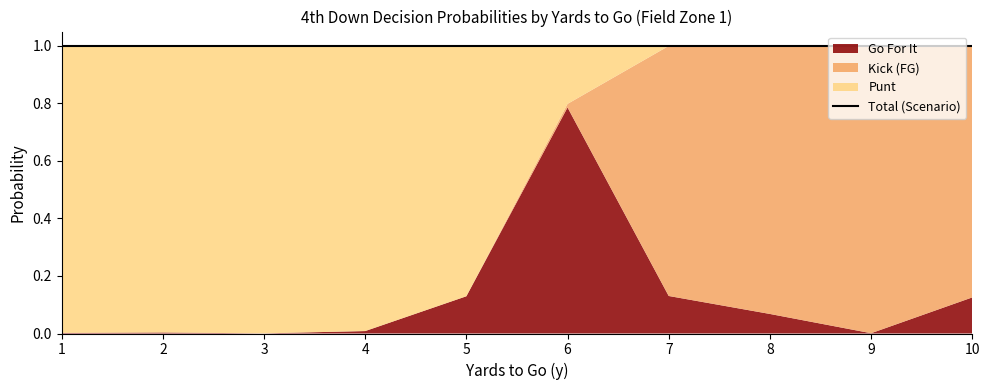

Rank the series by their average value, from highest to lowest.

punt, kick, gofor